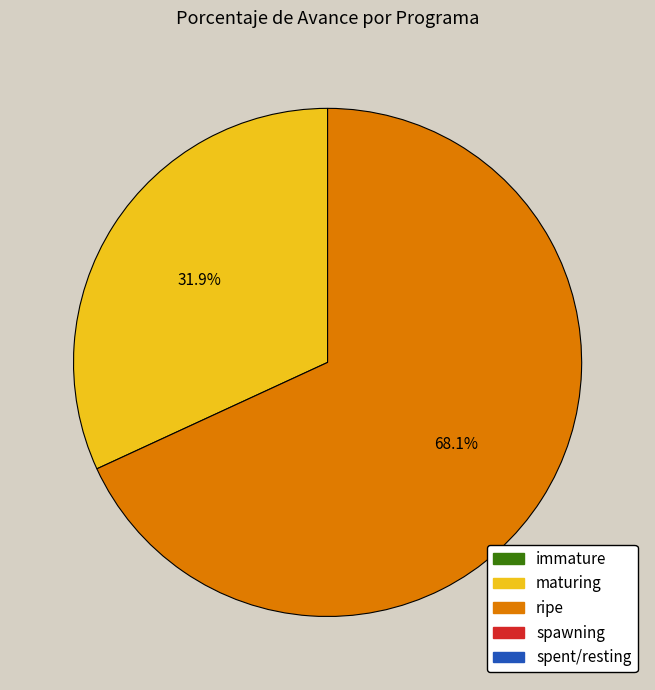

Is there any slice that represents more than half of the pie?

Yes